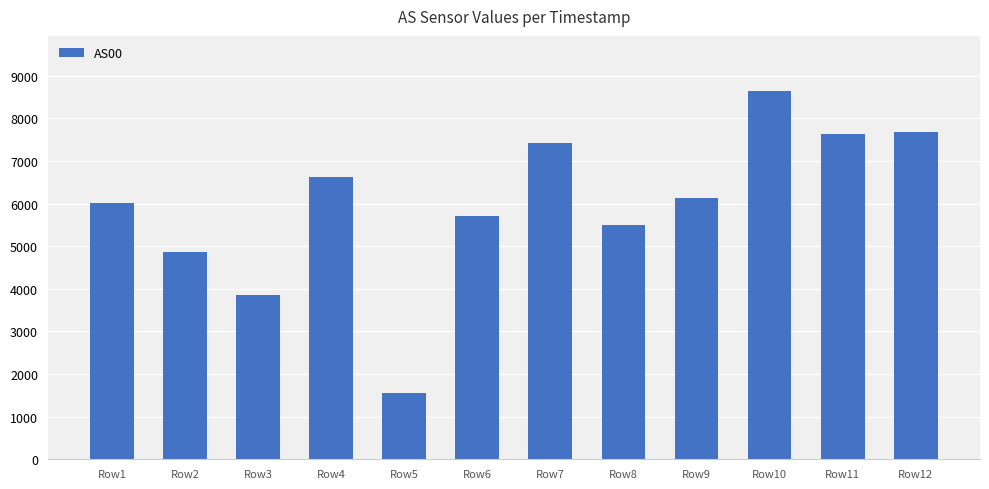

What is the value of the 1st bar from the left?

6008